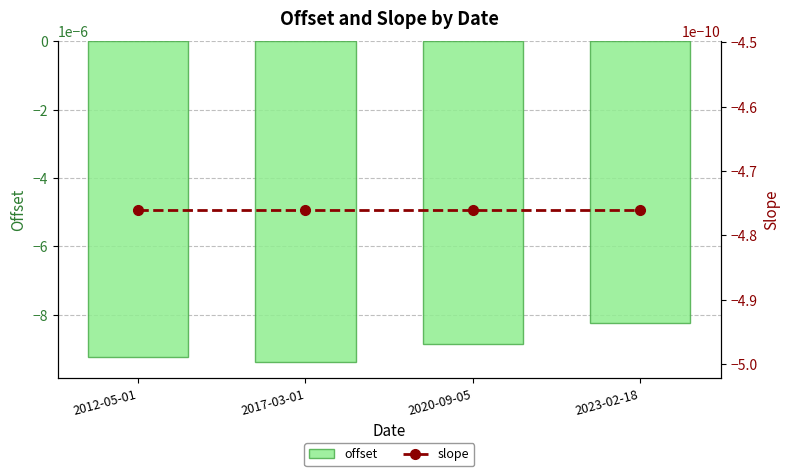

What are all the series names shown in the legend?

offset, slope